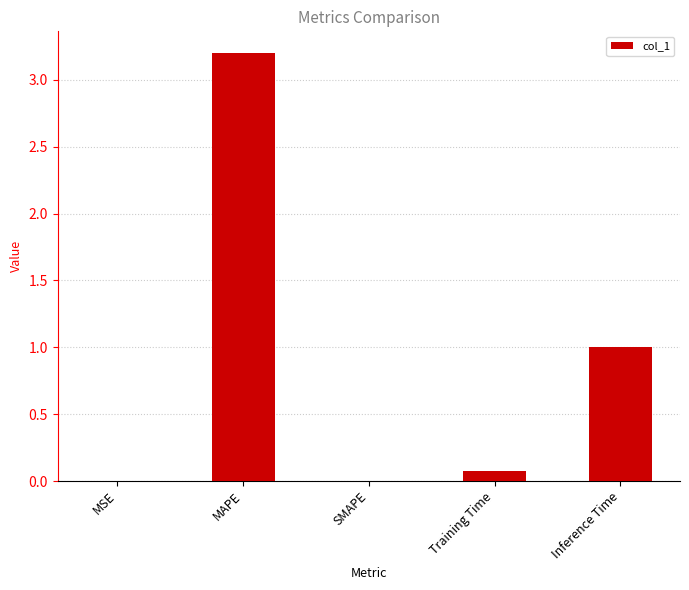

What is the sum of the values at MAPE and Training Time?

3.3